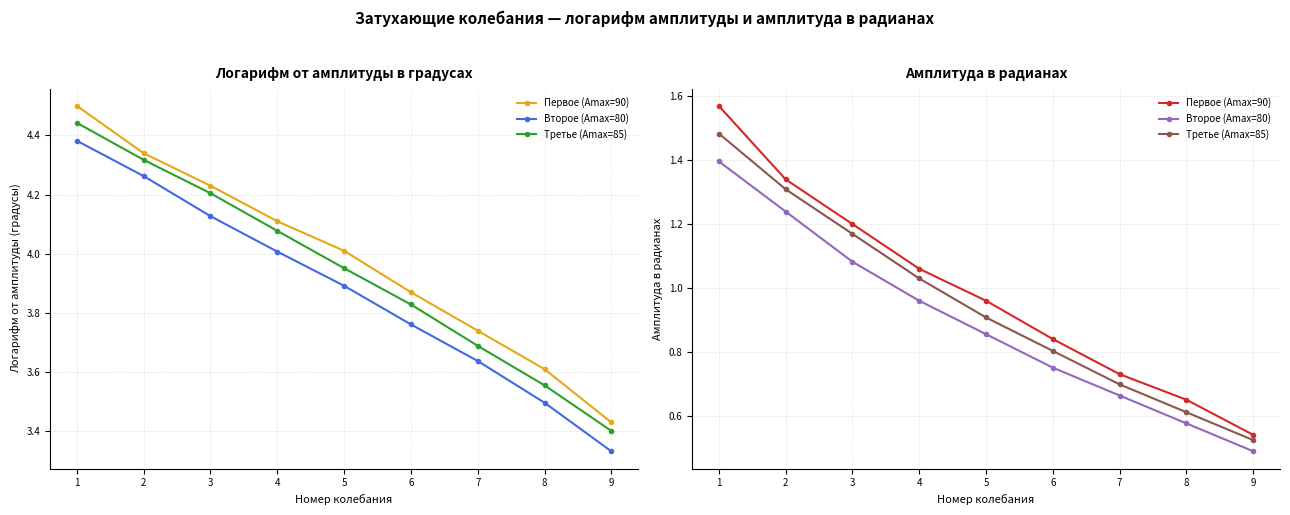

What is the value of the Первое (Amax=90) point at the 2nd from the left?

1.3